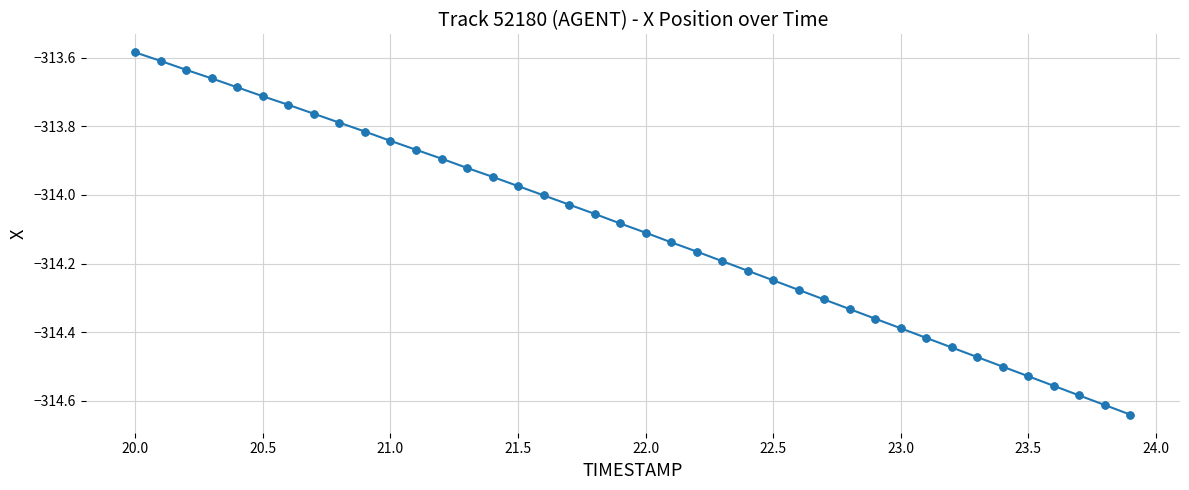

What is the sum of all values?

-12564.1